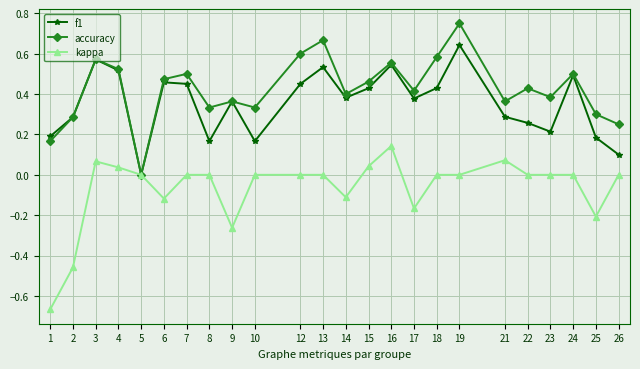

True or false: kappa has a value of 0.0 at 5.

True